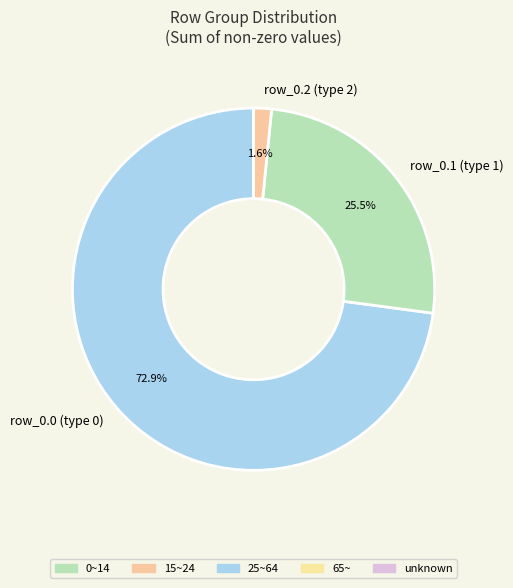

To the nearest percent, what is the average slice percentage?

33%